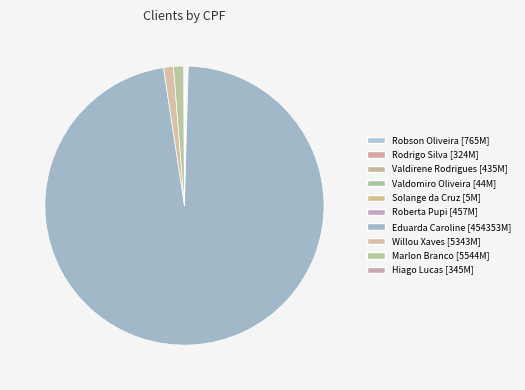

What is the largest slice in the pie chart?

Eduarda Caroline